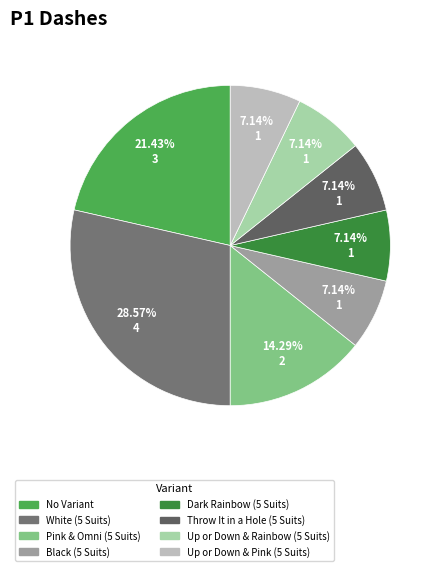

To the nearest percent, what percentage of the pie is Throw It in a Hole (5 Suits)?

7%